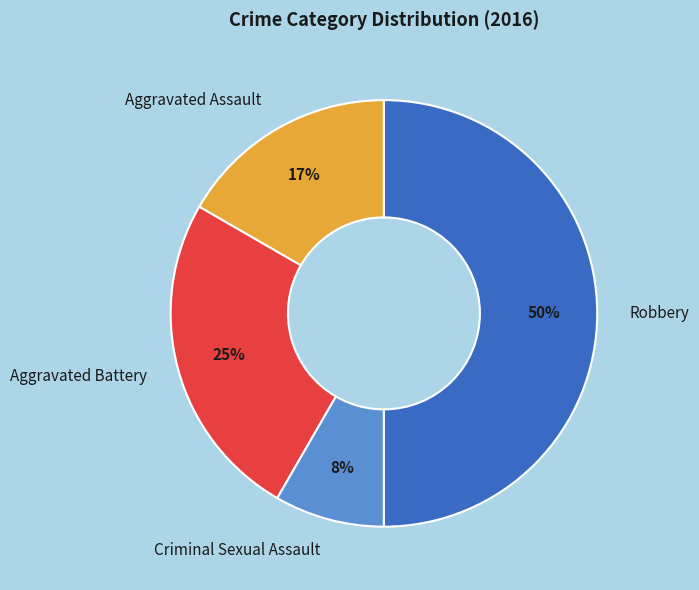

Between Robbery and Aggravated Assault, which is larger?

Robbery